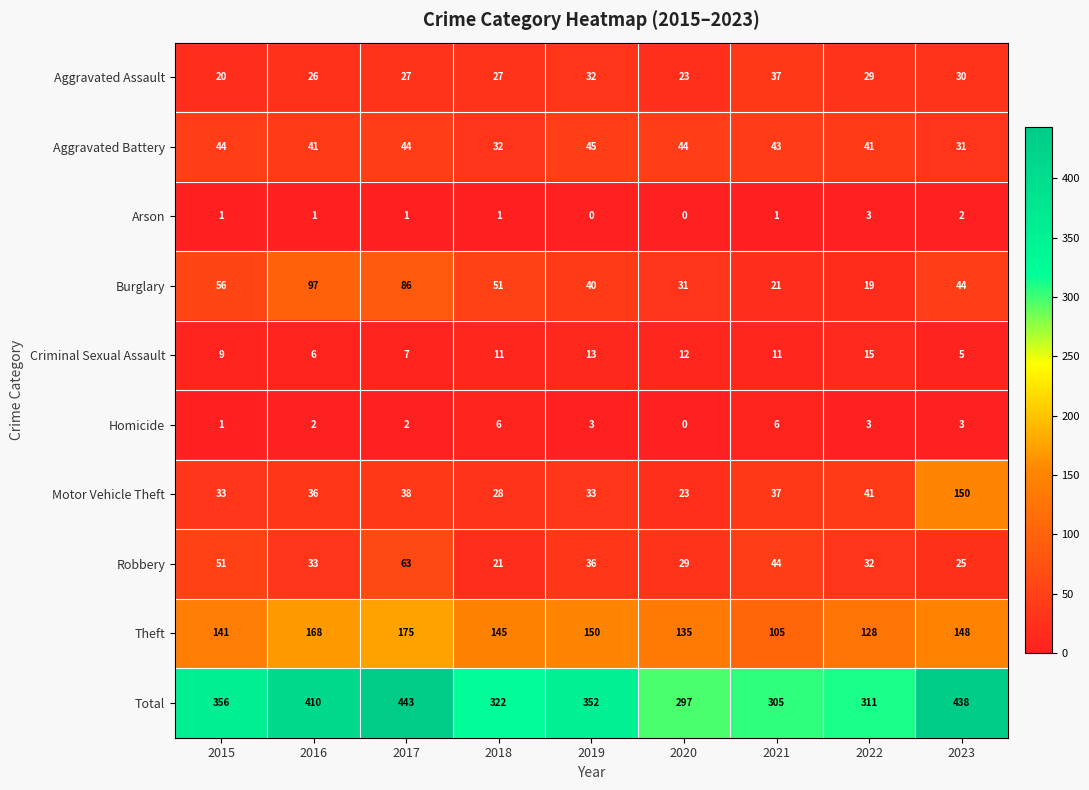

Rank the categories by Total value from lowest to highest.

2020, 2021, 2022, 2018, 2019, 2015, 2016, 2023, 2017